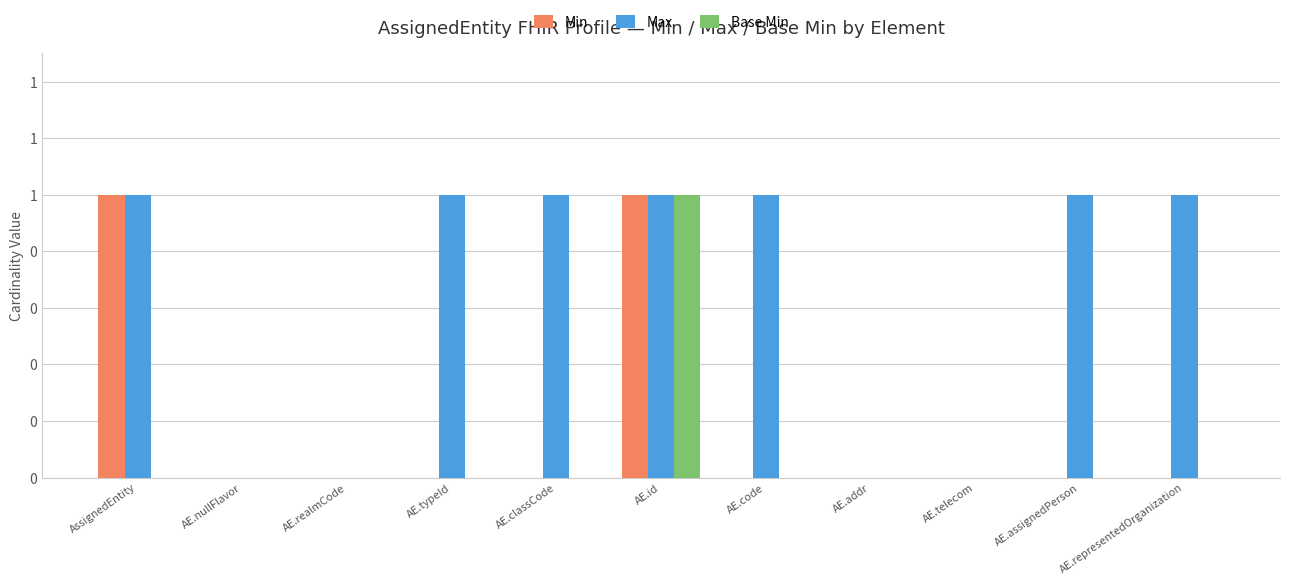

What are all the series names shown in the legend?

Min, Max, Base Min